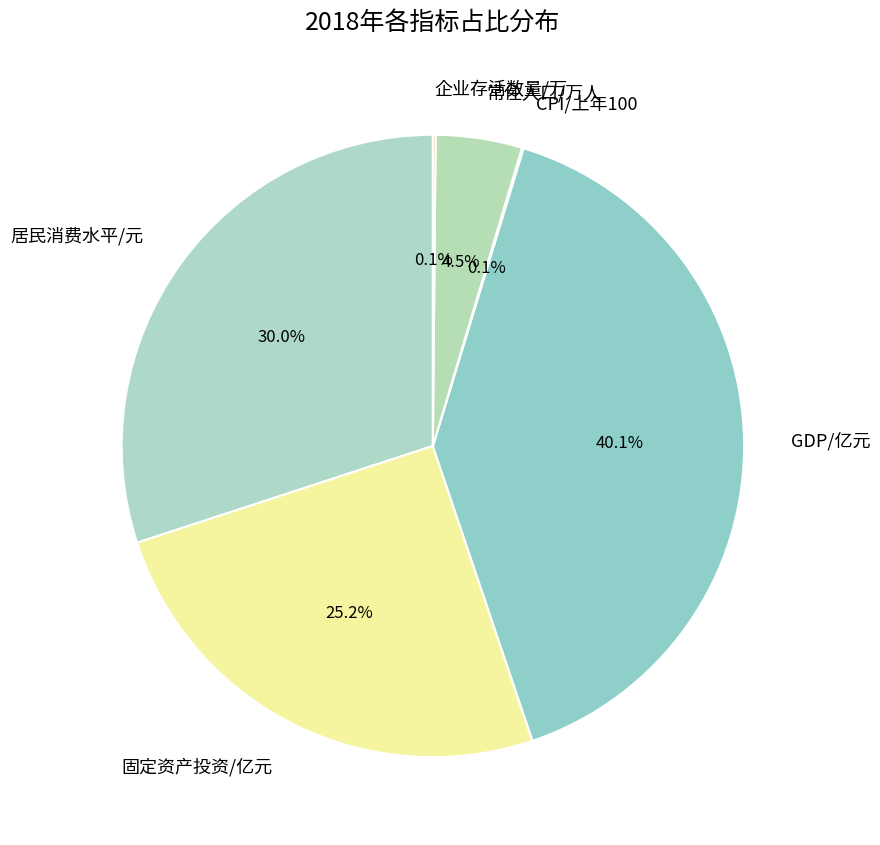

Which category has the biggest portion of the pie?

GDP/亿元